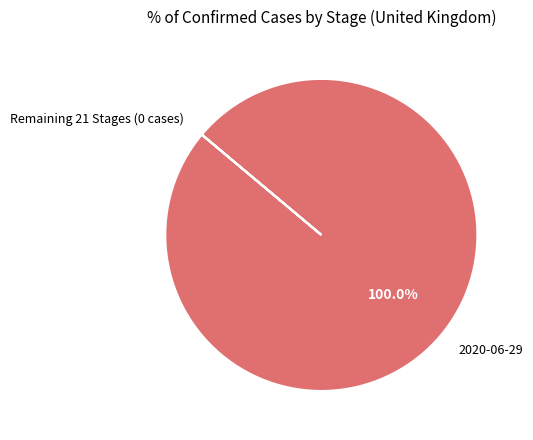

Is there a majority slice in this chart?

Yes